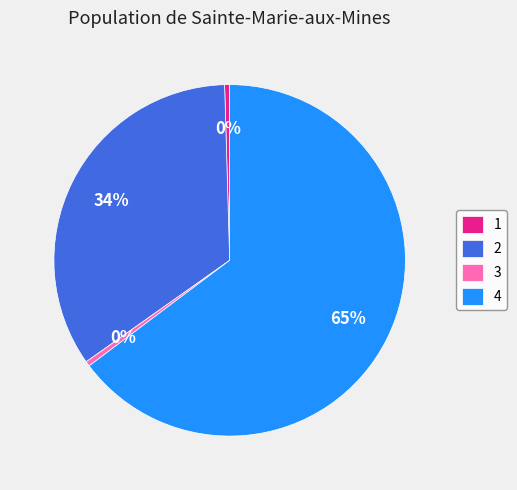

Which category accounts for the majority?

4